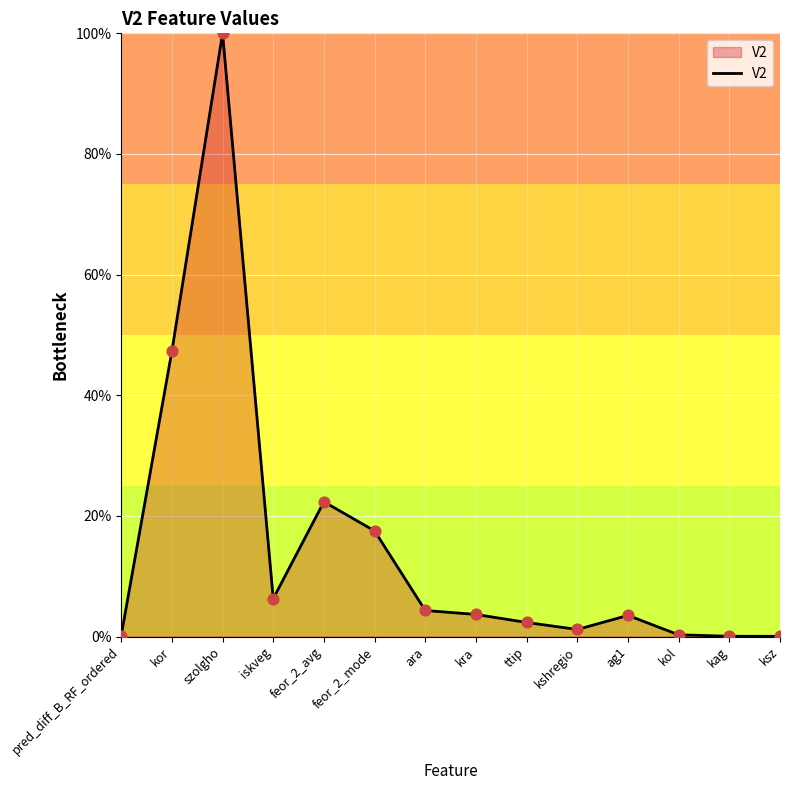

What is the ratio of the value at ttip to the value at feor_2_mode?

0.1